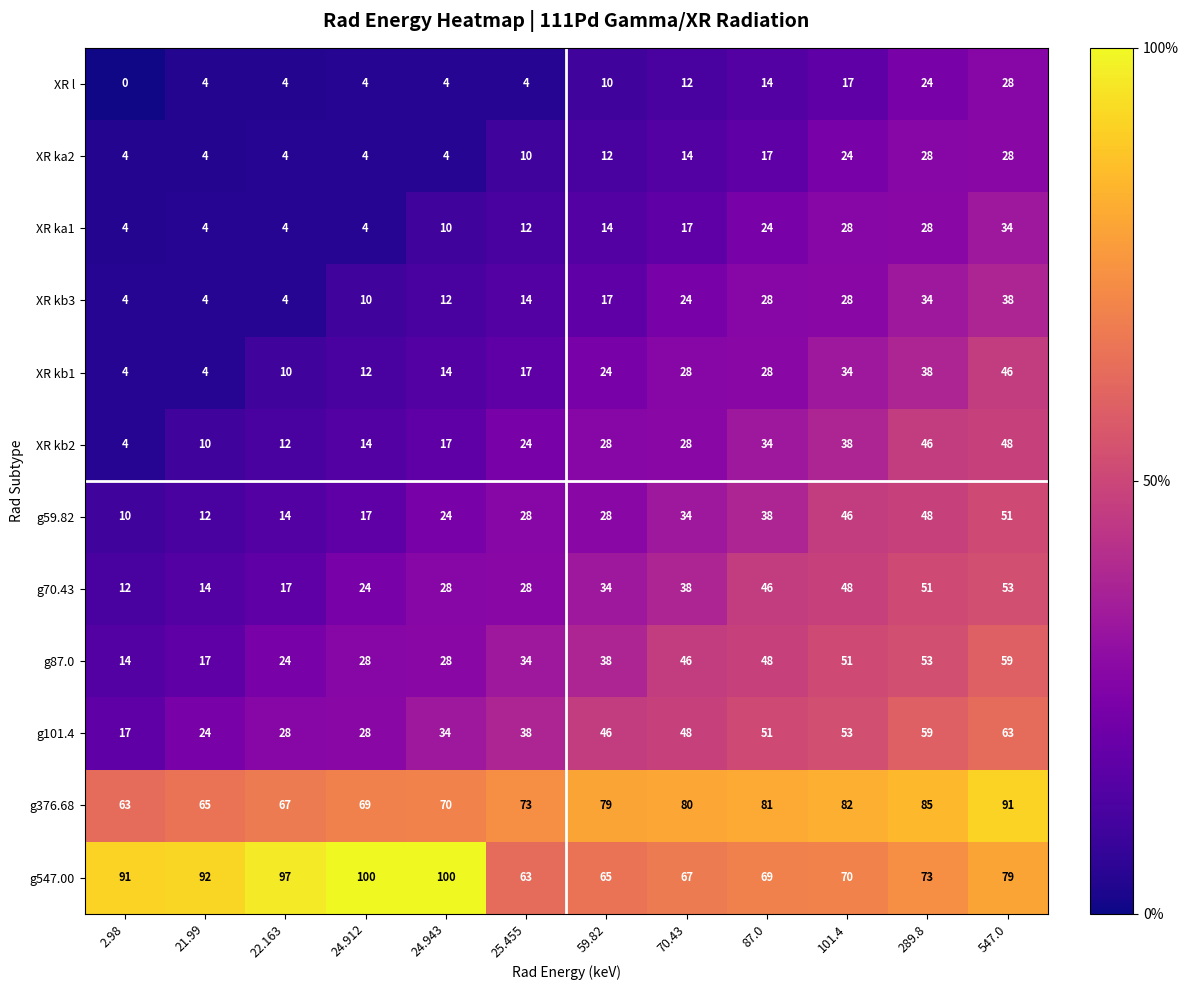

At which label is XR kb2 closest to 26?

25.455